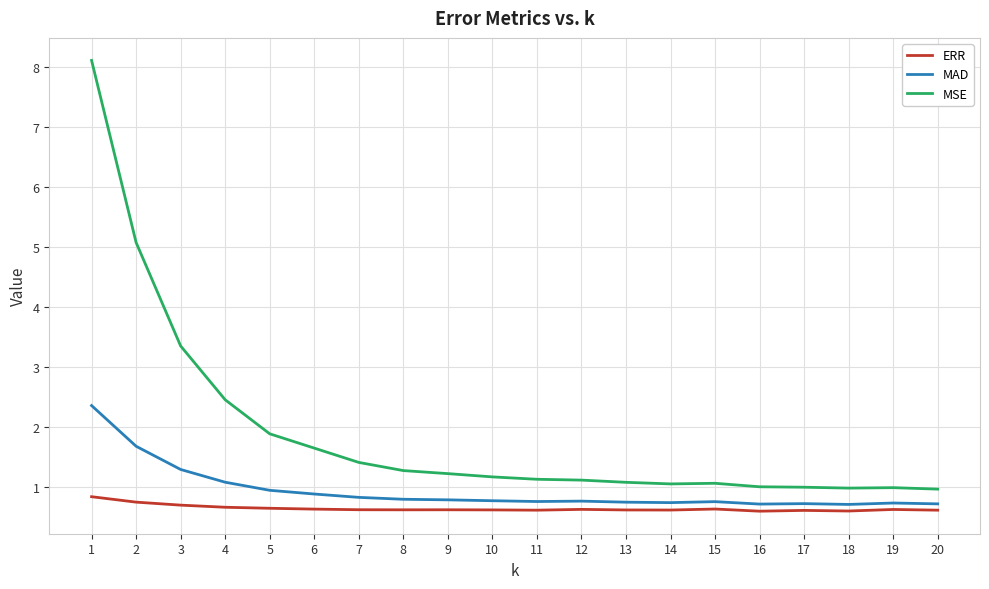

Rank the series at 2 from highest to lowest value.

MSE, MAD, ERR